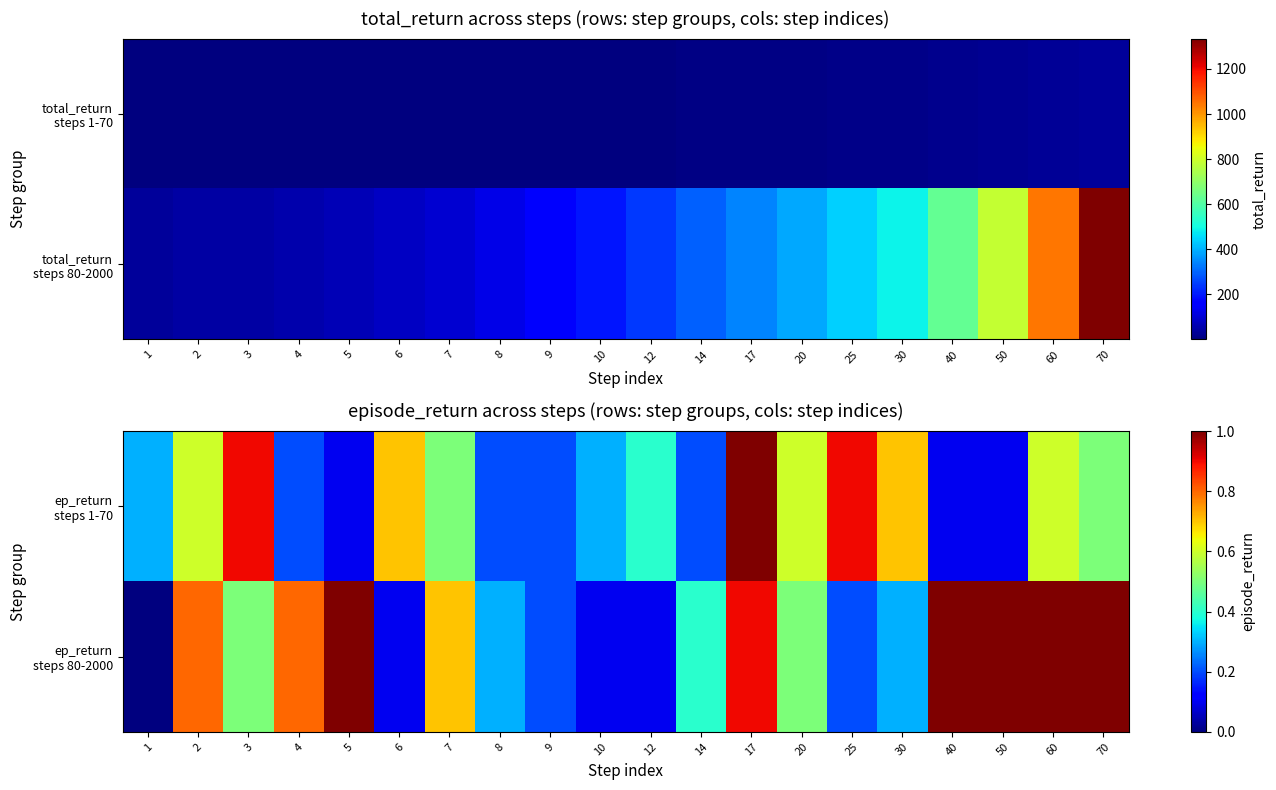

The value of ep_return steps 80-2000 at 8 is 0.3. True or false?

True